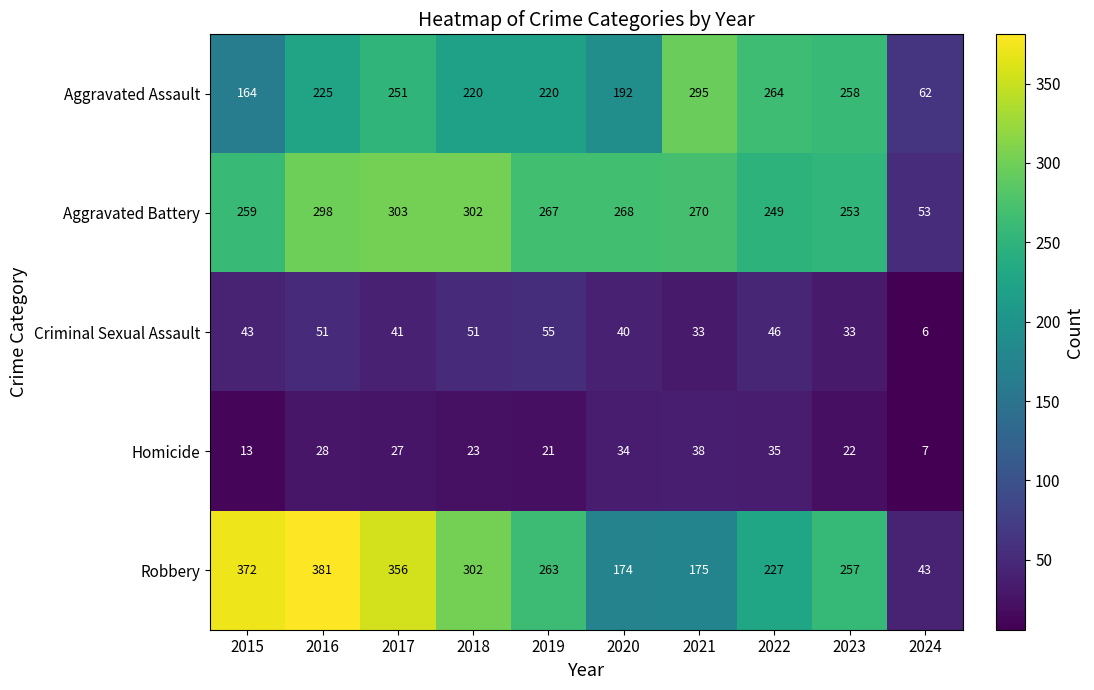

What is the spread (max minus min) of values at 2022?

229